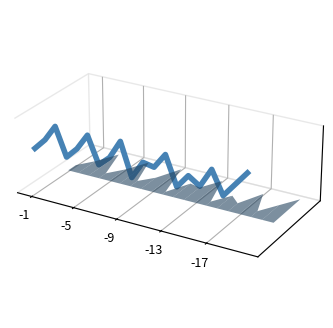

The value at 18 is -0.0. True or false?

False